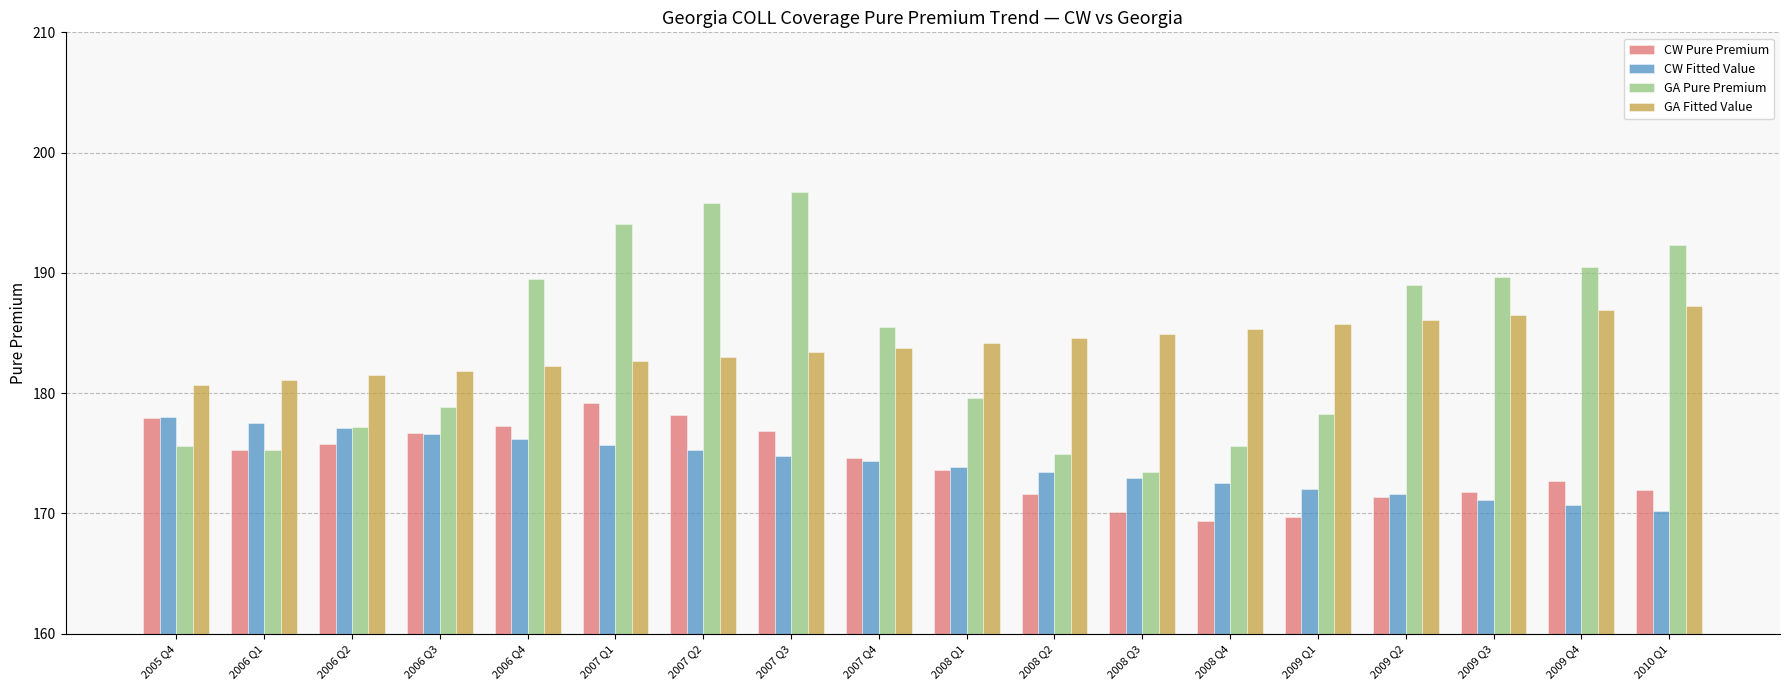

How many bars are there in total?

72